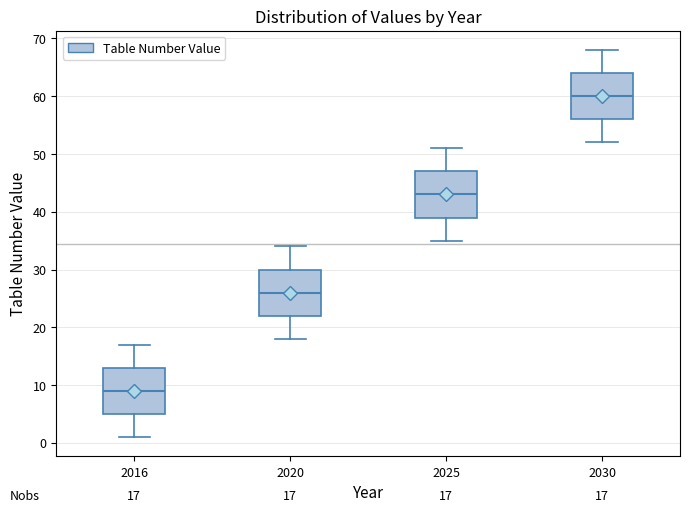

Which box has the highest median line?

2030